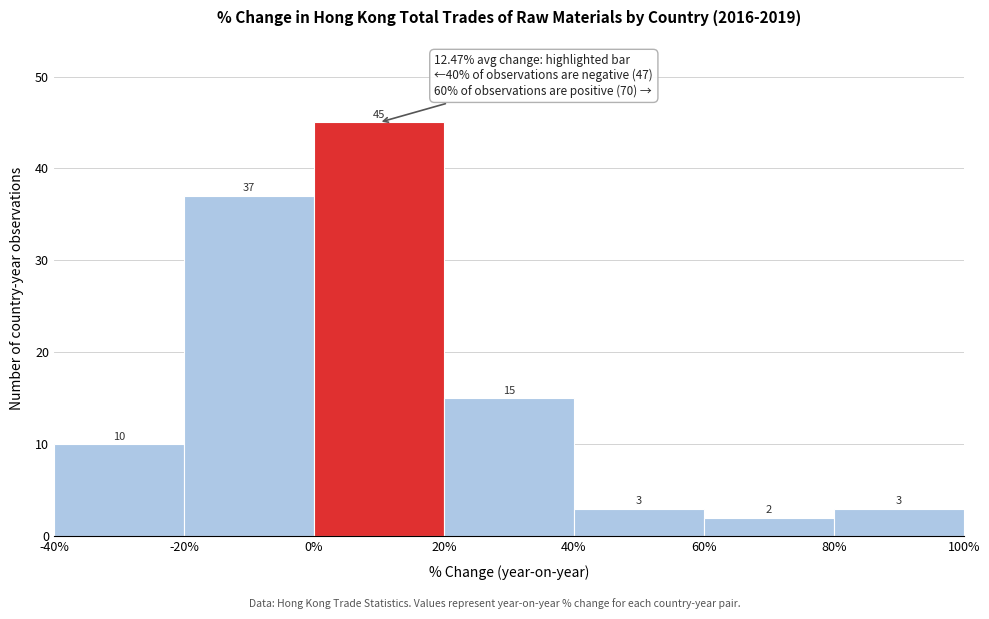

Reading left to right, list every bar in this chart as the range it spans on the x-axis followed by its height.

-40% to -20%: 10
-20% to 0%: 37
0% to 20%: 45
20% to 40%: 15
40% to 60%: 3
60% to 80%: 2
80% to 100%: 3